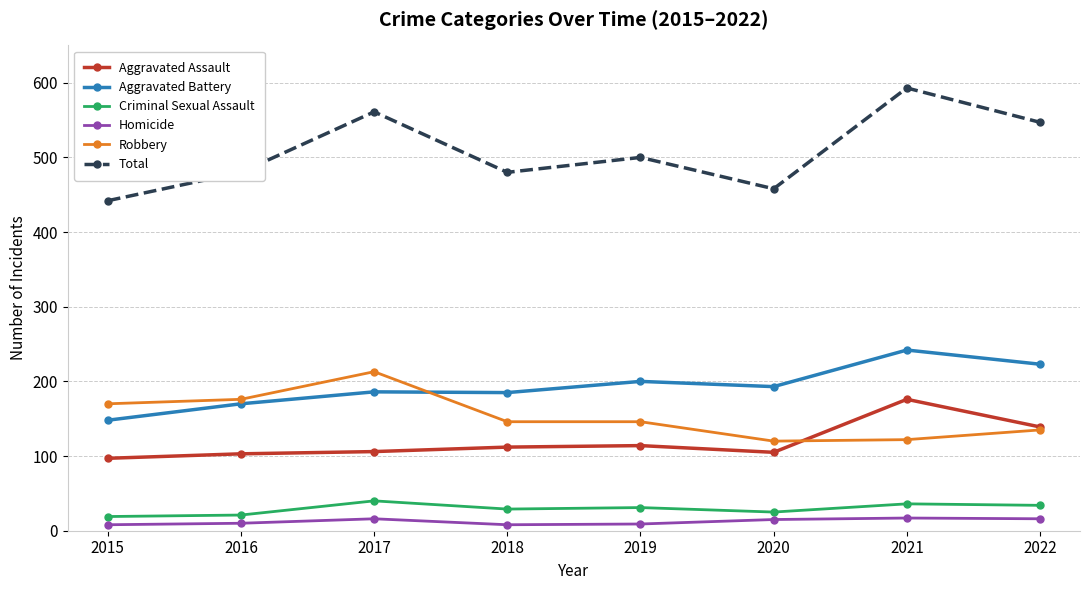

What is the minimum value for Total?

442